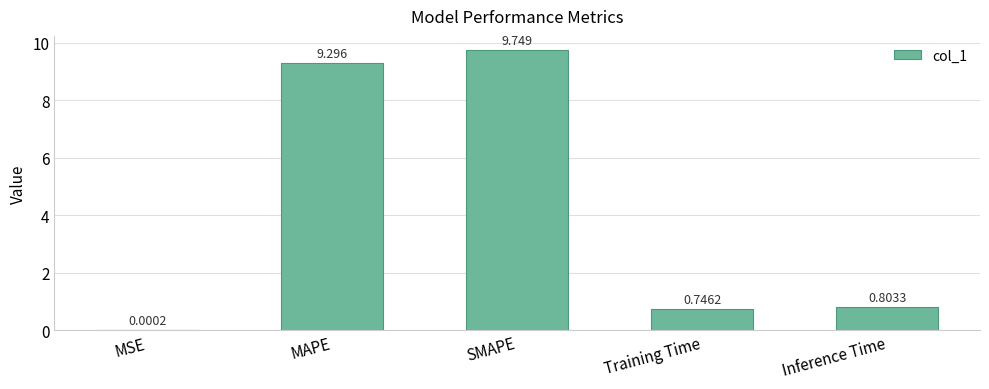

Which has a higher value, MSE or MAPE?

MAPE